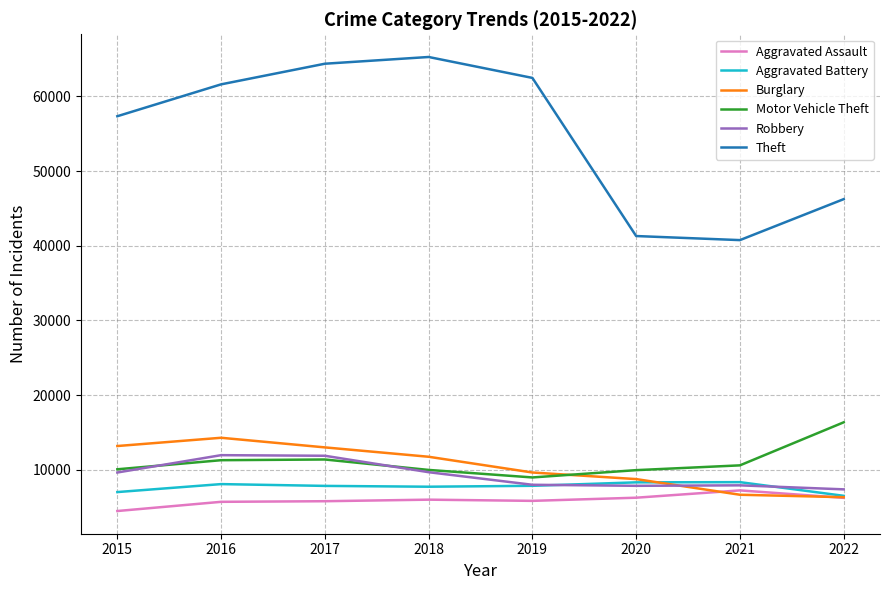

What are all the series names shown in the legend?

Aggravated Assault, Aggravated Battery, Burglary, Motor Vehicle Theft, Robbery, Theft